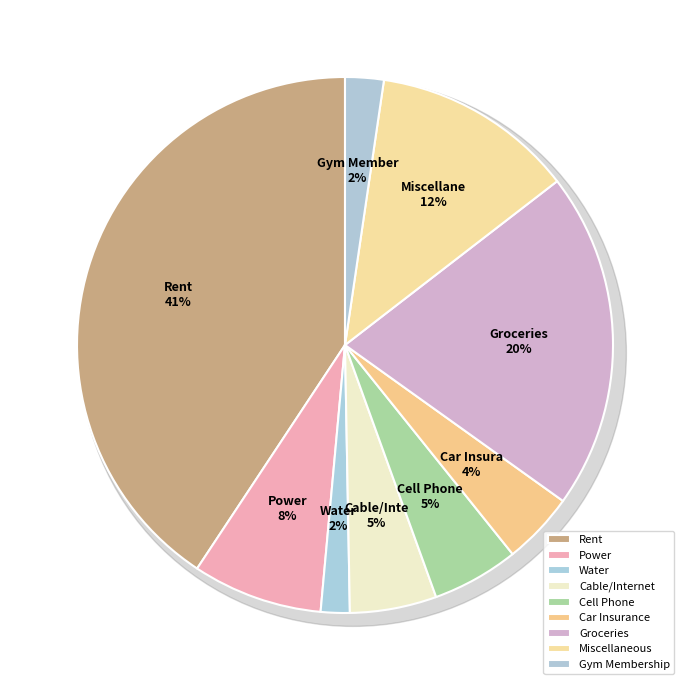

What is the change in value from Rent to Groceries?

-350